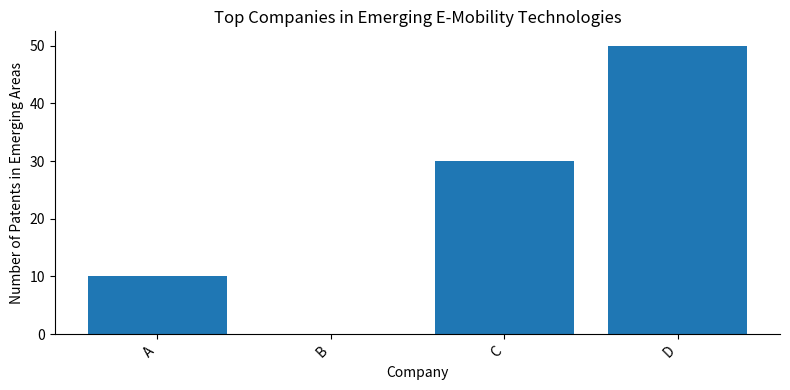

The value at B is 0. True or false?

True